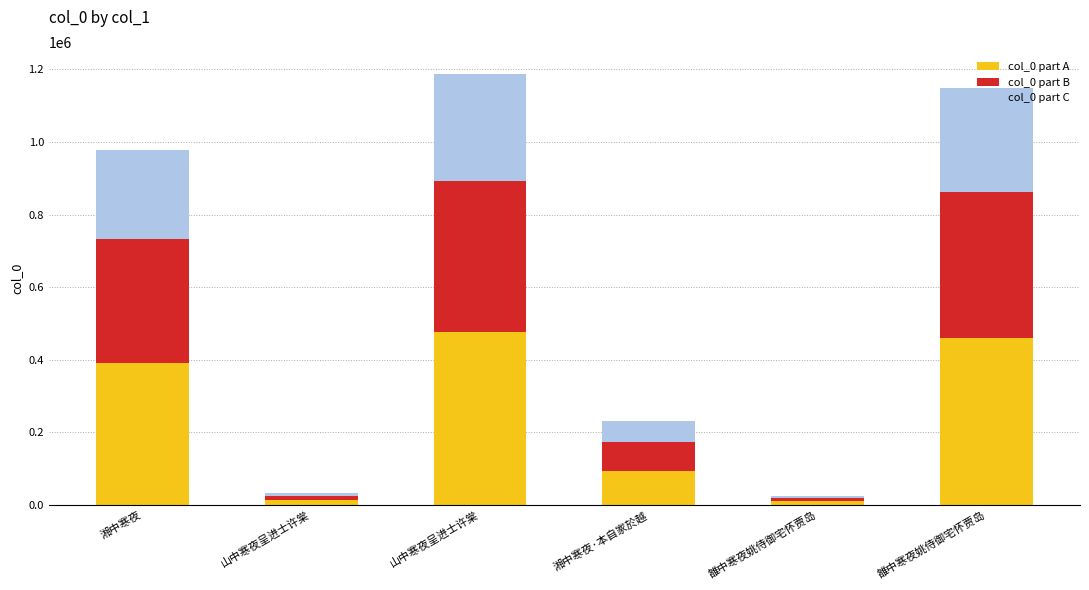

What is the label of the 1st bar from the right?

雒中寒夜姚侍御宅怀贾岛